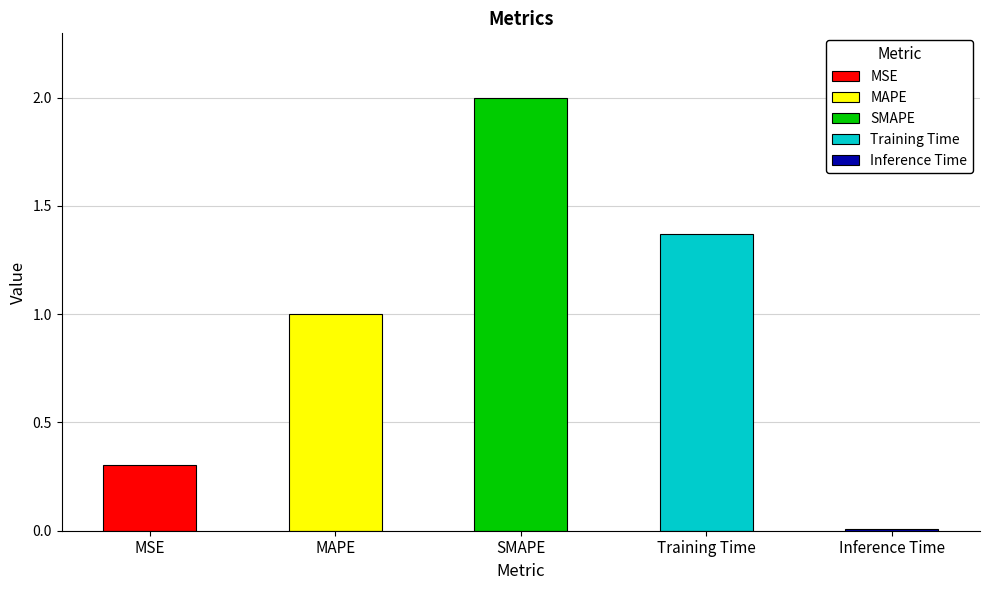

Are the bars horizontal?

No